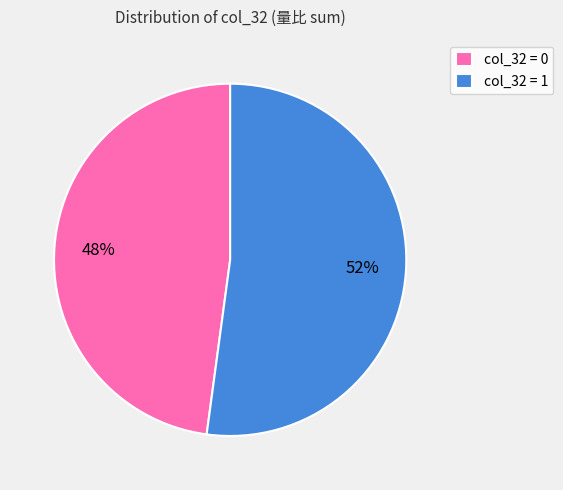

What percentage is the col_32 = 1 slice, to the nearest percent?

52%